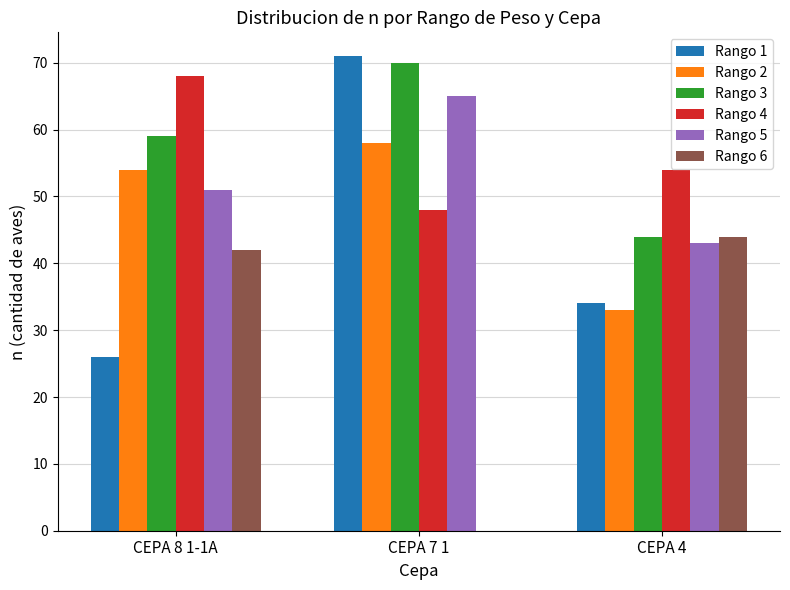

Is the value of Rango 4 at CEPA 7 1 greater than the value of Rango 3 at CEPA 7 1?

No